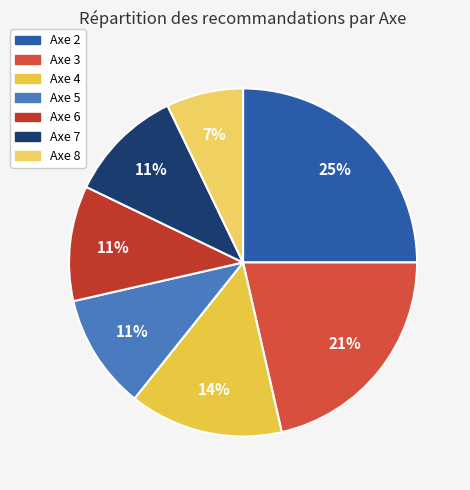

How many slices are in this pie chart?

7